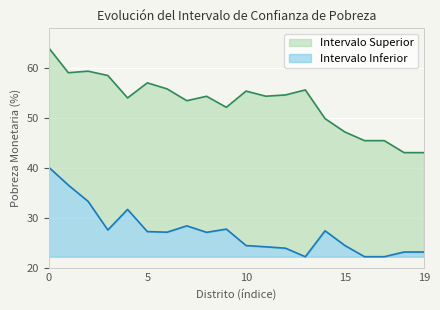

What is the average value of the Intervalo Inferior series?

5.0